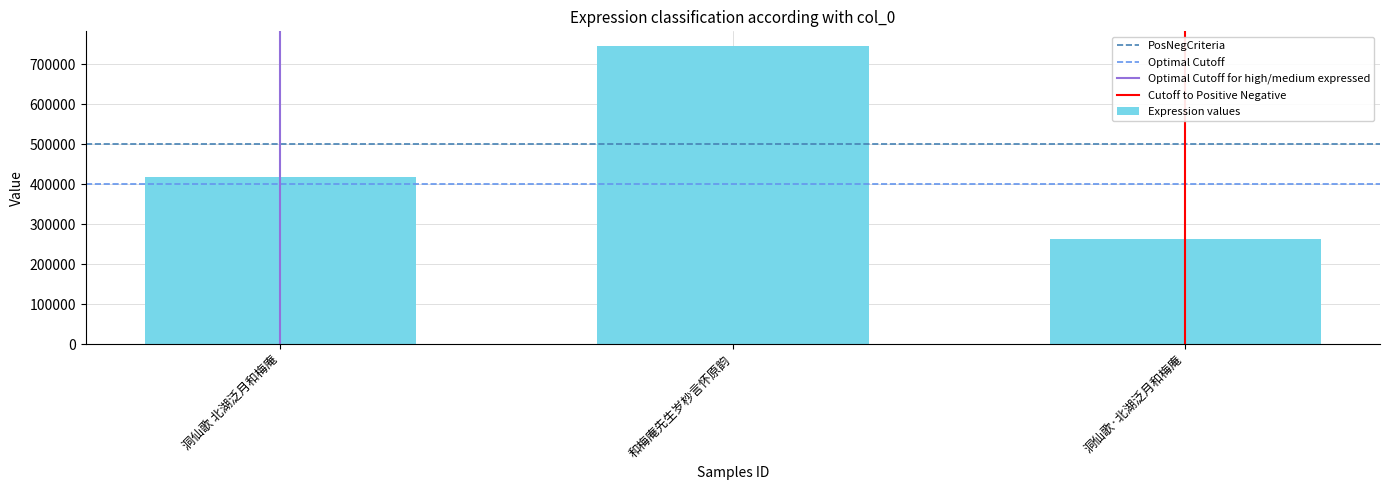

Are the bars grouped side by side (vs. stacked)?

No